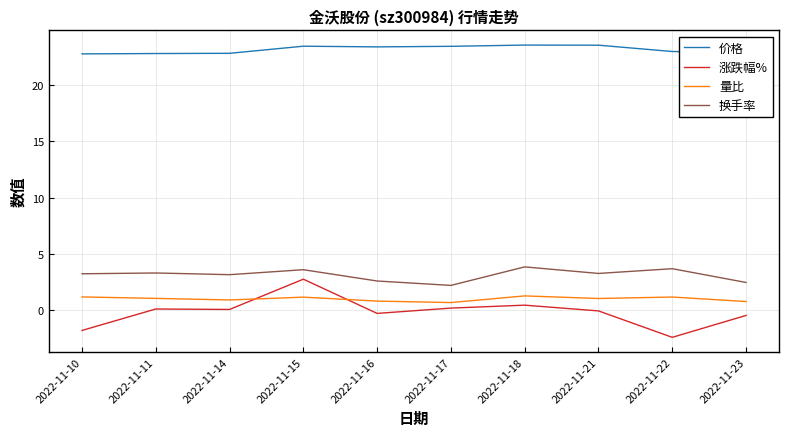

Which series has the largest range (max minus min)?

涨跌幅%